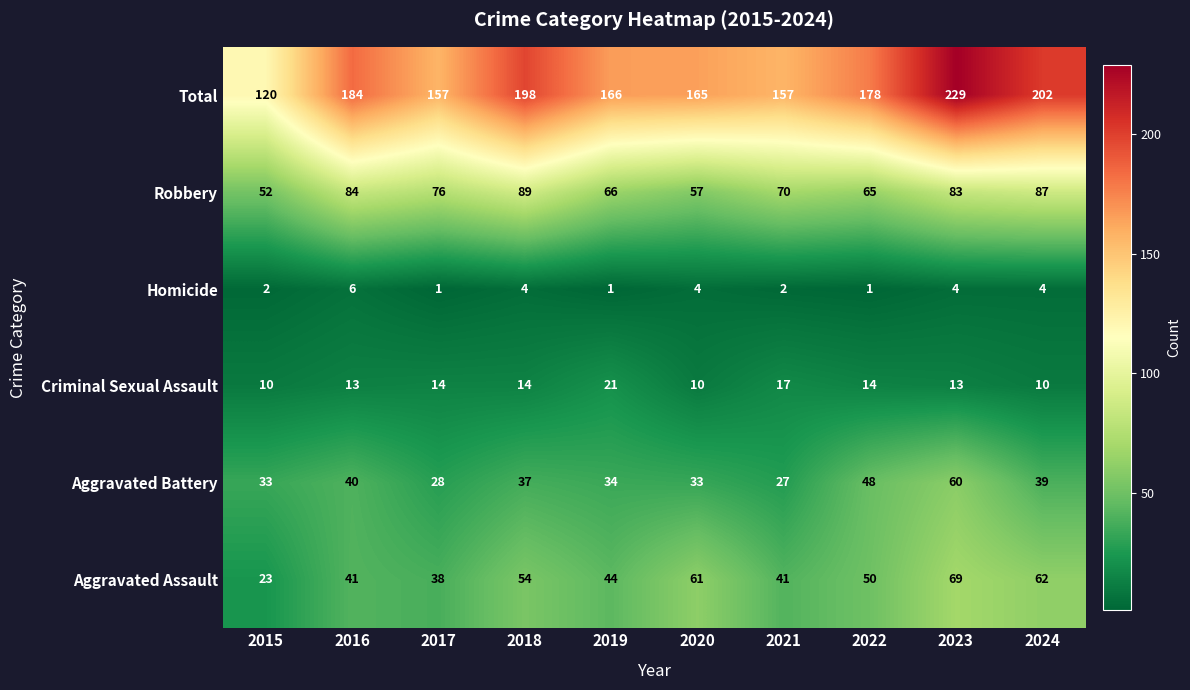

What is the smallest value displayed?

1